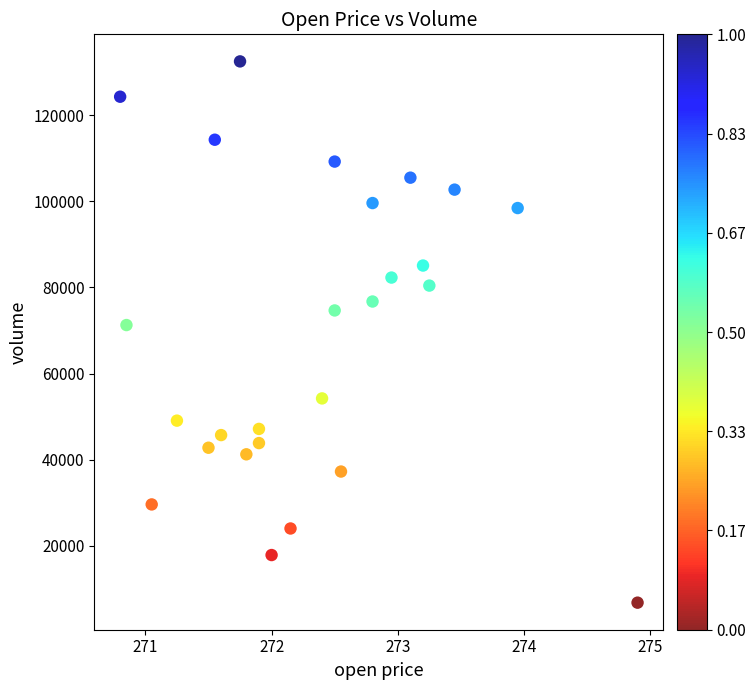

What Y value in the scatter plot is closest to 69655?

71274